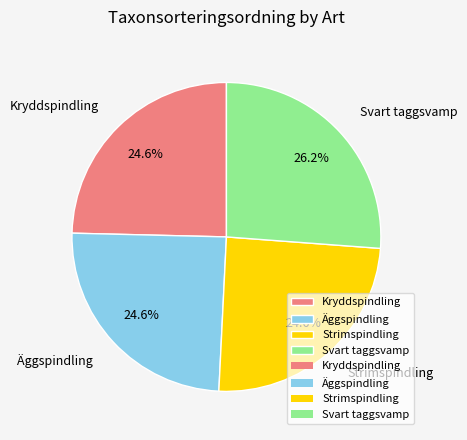

How many slices are in this pie chart?

4